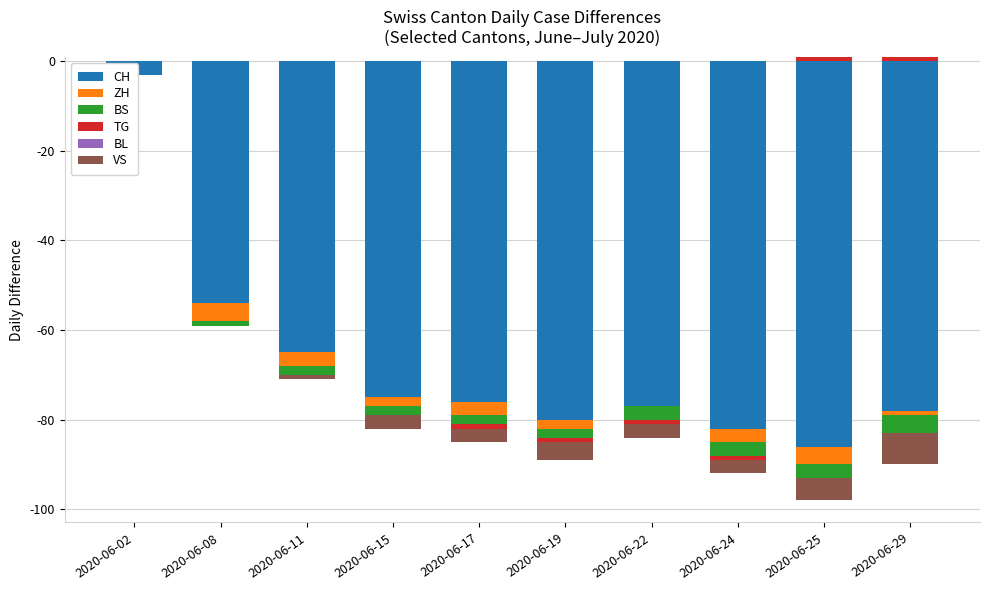

Which series has the widest spread of values?

TG